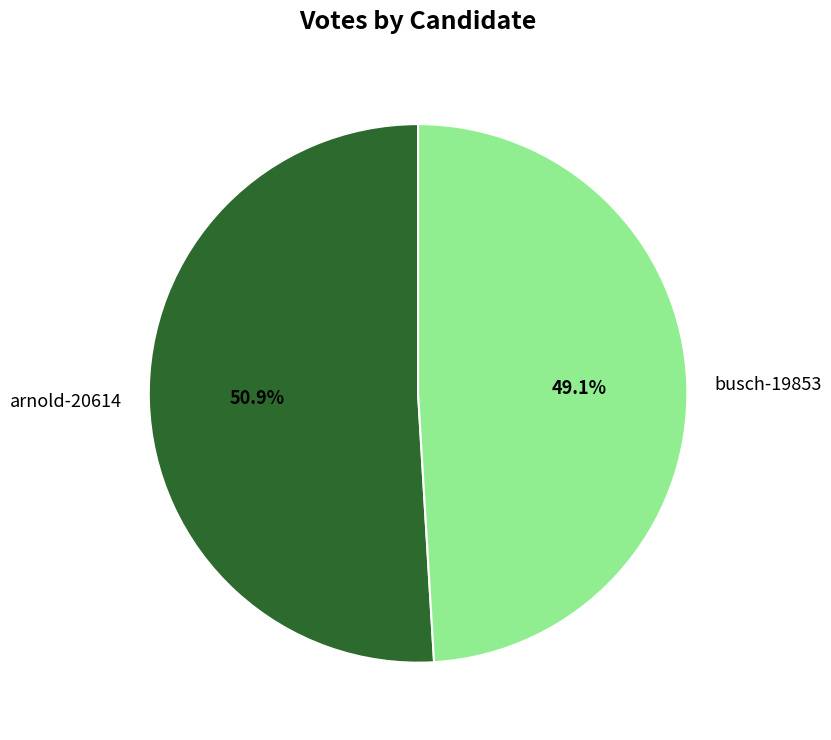

How much of the chart is everything except arnold-20614?

49.1%